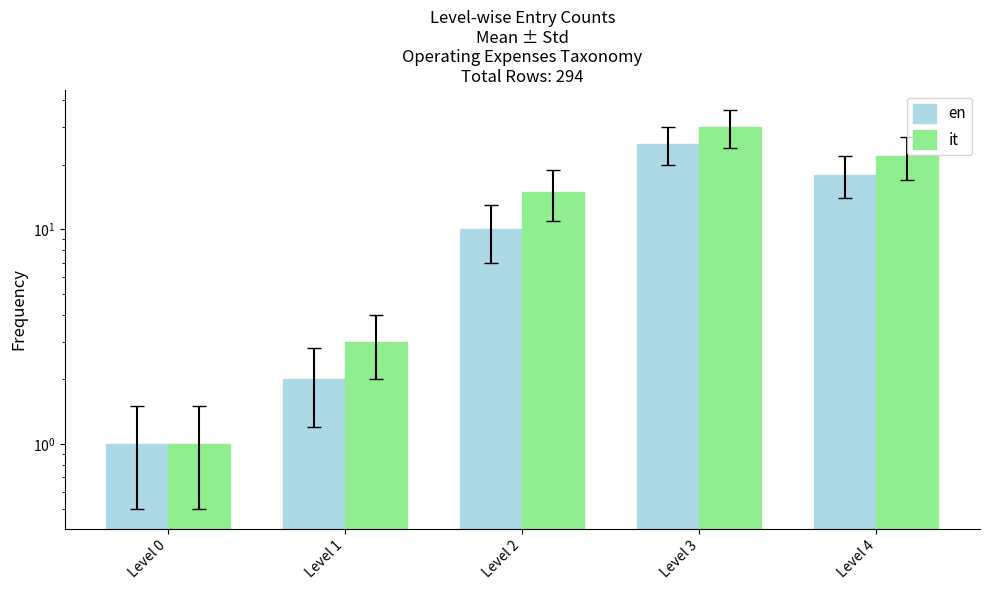

Which has a higher value, Level 3 or Level 1?

Level 3